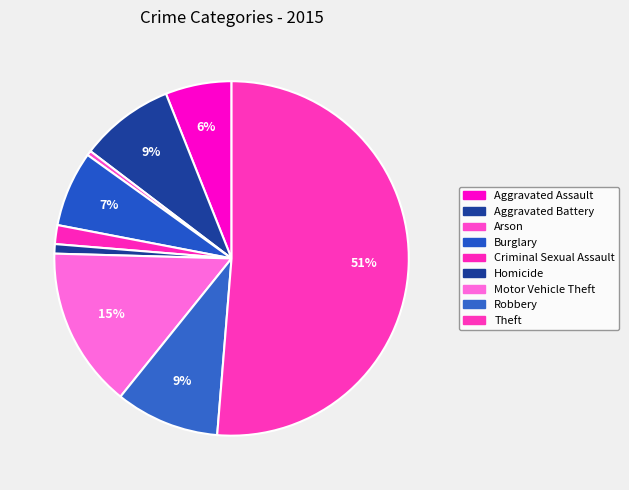

Between Homicide and Burglary, which is larger?

Burglary